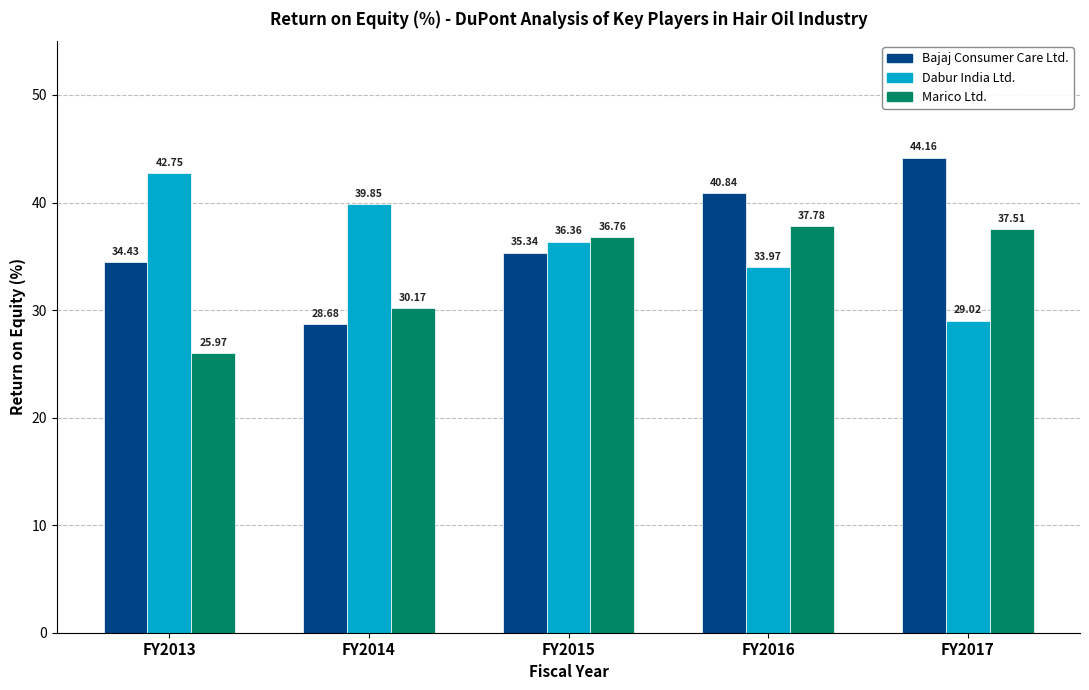

Between FY2015 and FY2017, which series saw the biggest shift?

Bajaj Consumer Care Ltd.